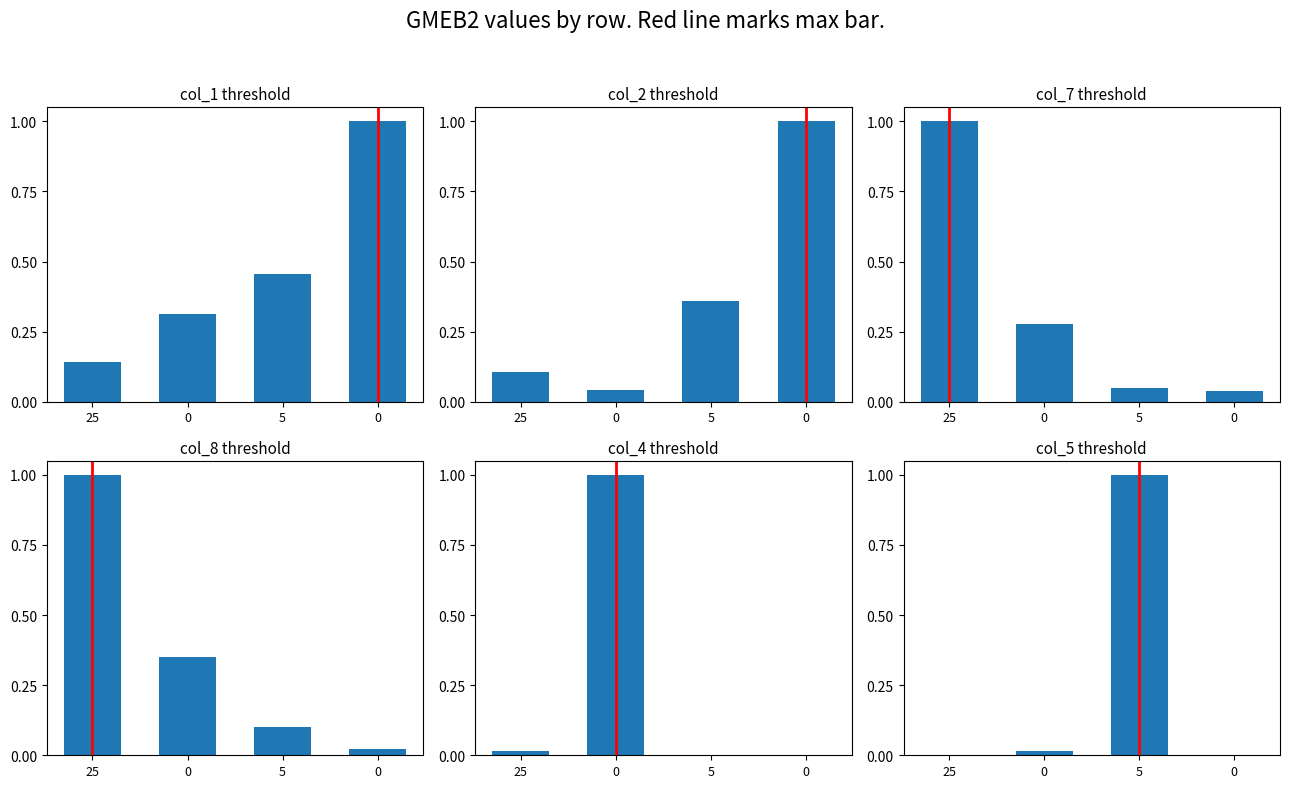

What is the sum of all col_1 values?

1.9